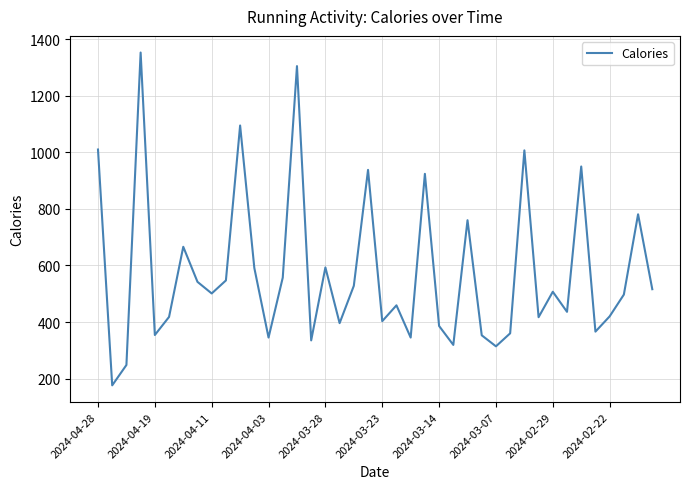

What is the smallest value displayed?

176